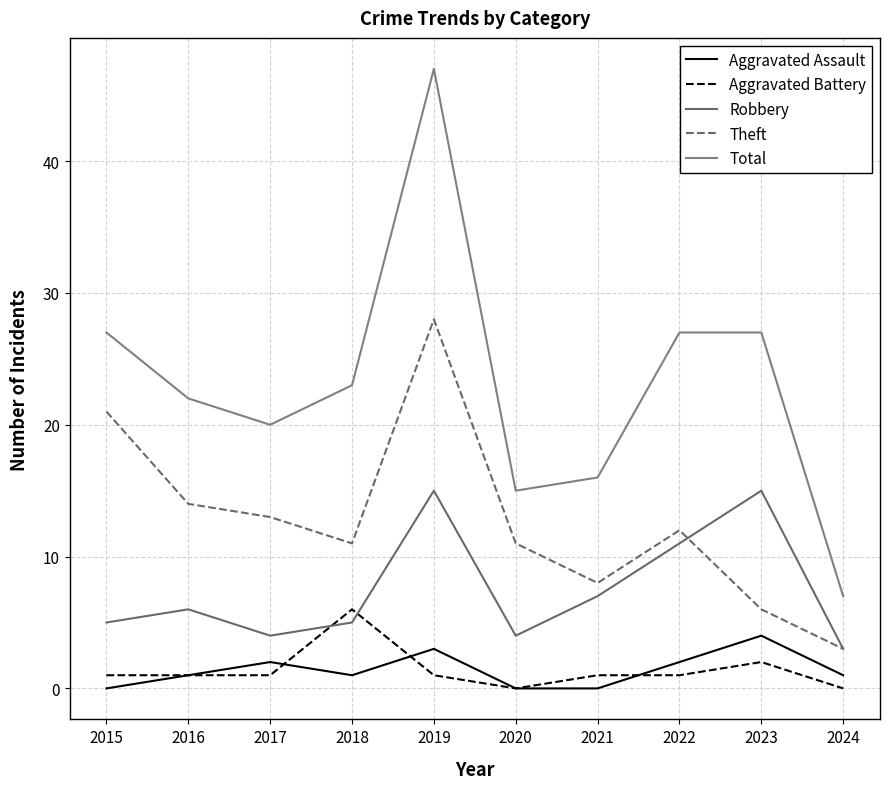

Rank the categories by Aggravated Assault value from highest to lowest.

2023, 2019, 2017, 2022, 2016, 2018, 2024, 2015, 2020, 2021